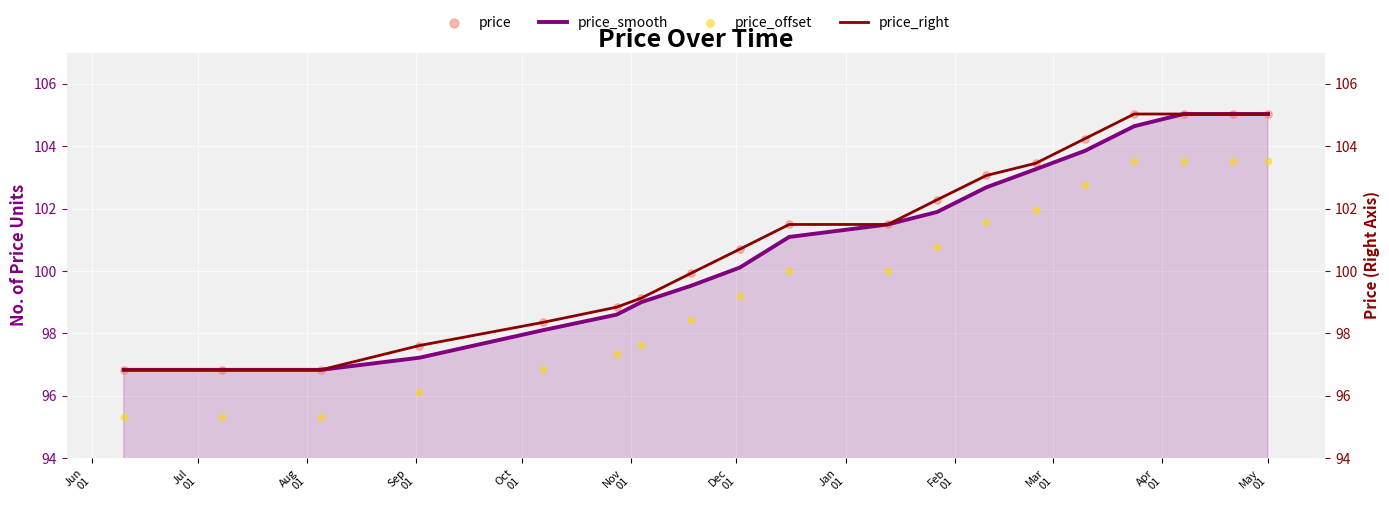

Which series has the largest total across all categories?

price